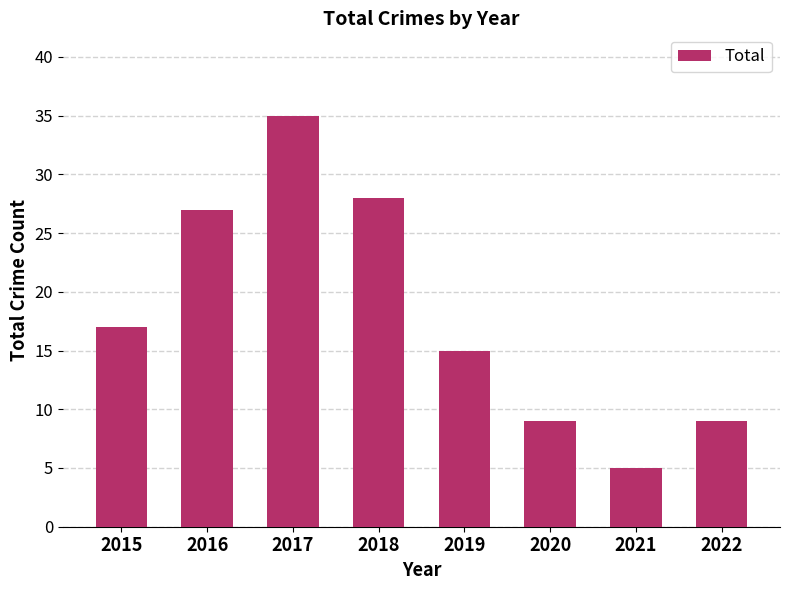

Where is the data nearest to the value 20?

2015